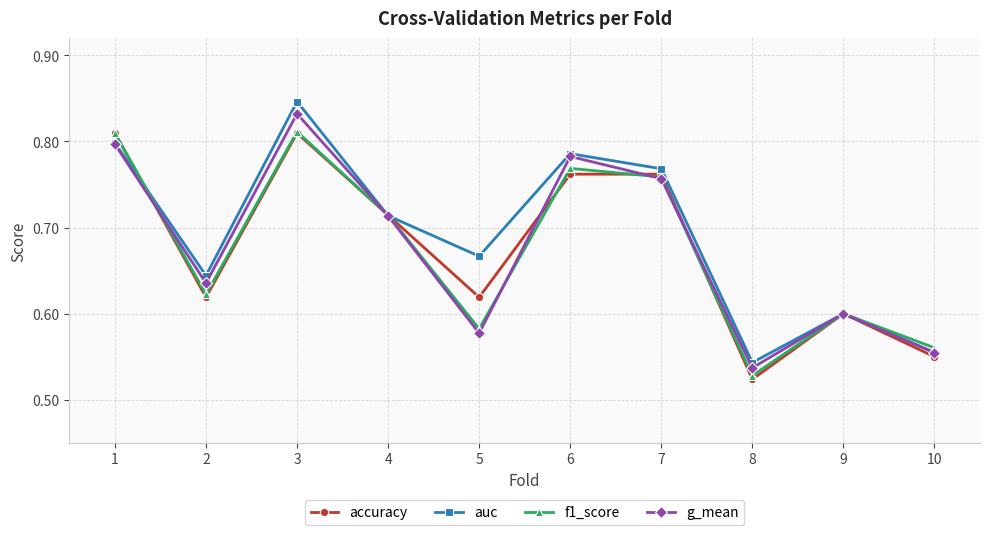

Where is the first local maximum for f1_score?

3